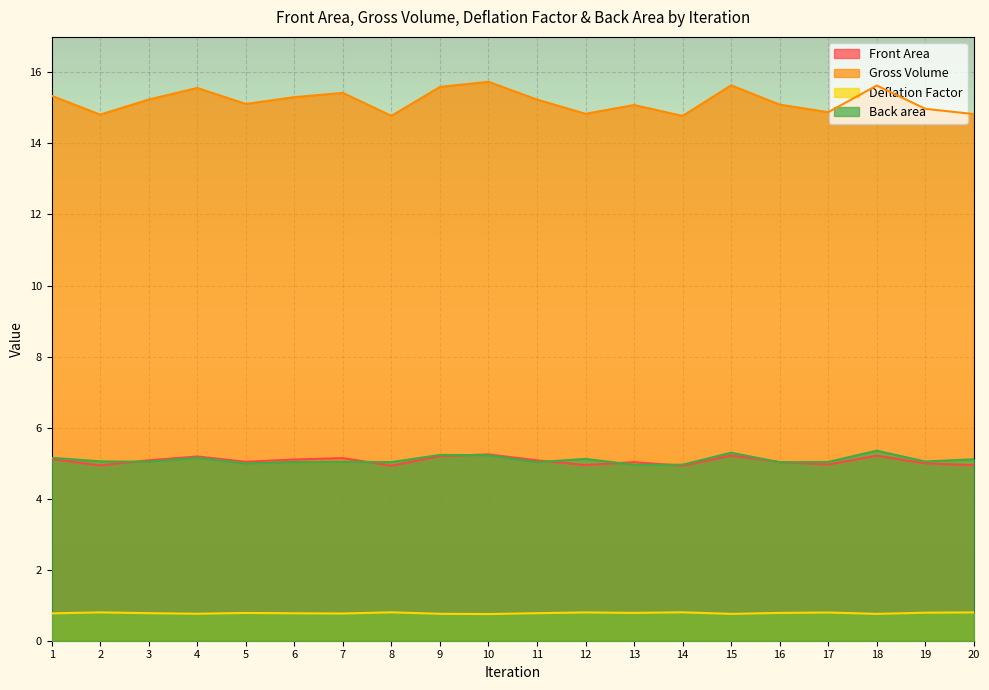

What is the sum of all Back area values?

101.9